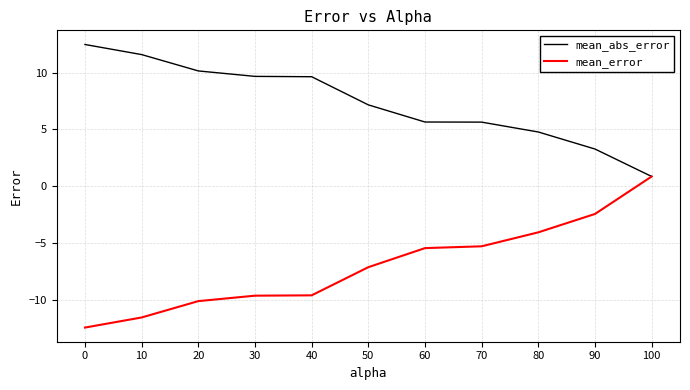

Which label corresponds to the largest value in the chart?

0